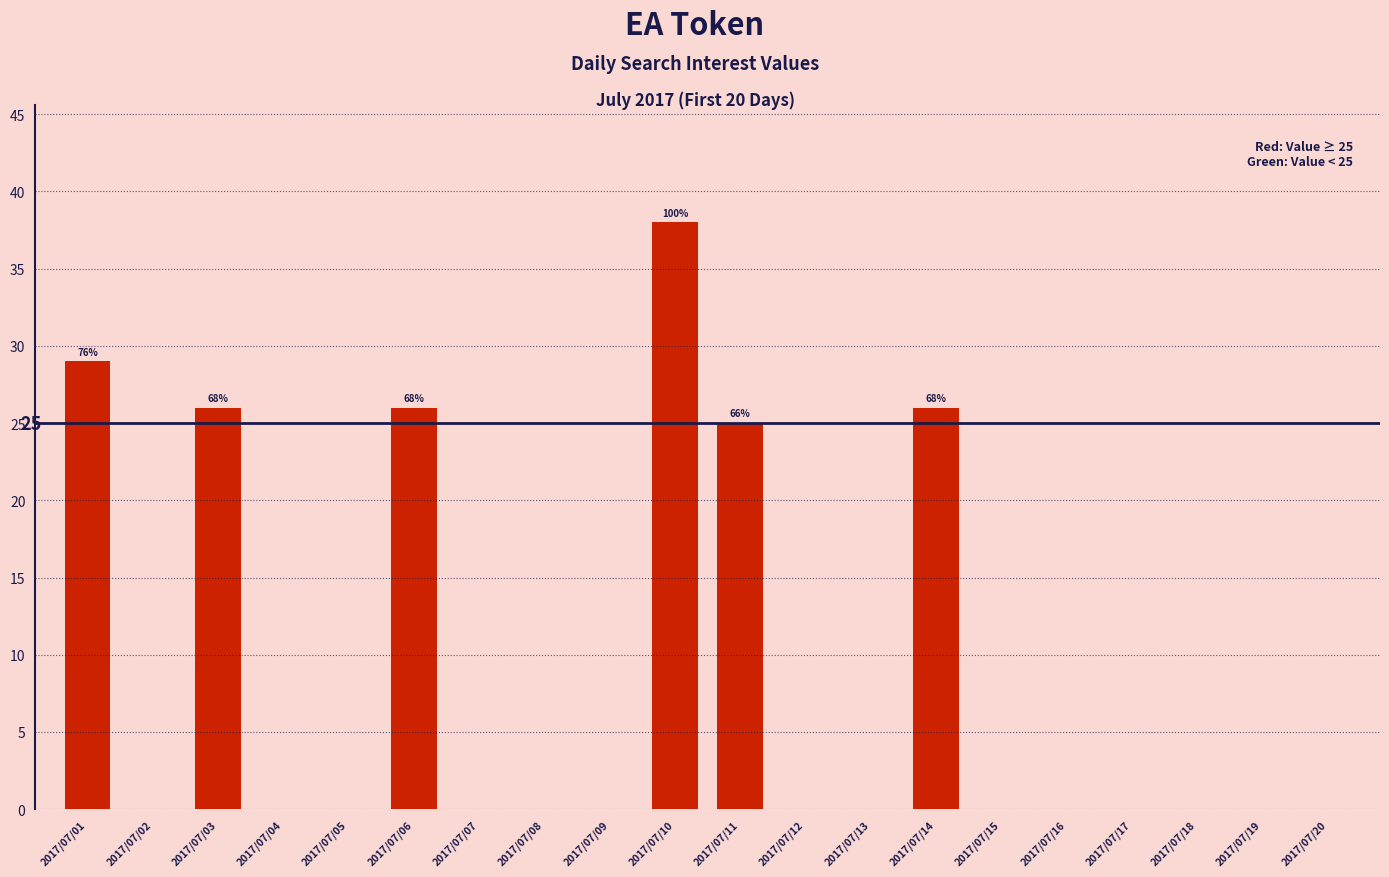

Reading left to right, extract all data points from this chart.

2017/07/01=29	2017/07/02=0	2017/07/03=26	2017/07/04=0	2017/07/05=0	2017/07/06=26	2017/07/07=0	2017/07/08=0	2017/07/09=0	2017/07/10=38	2017/07/11=25	2017/07/12=0	2017/07/13=0	2017/07/14=26	2017/07/15=0	2017/07/16=0	2017/07/17=0	2017/07/18=0	2017/07/19=0	2017/07/20=0